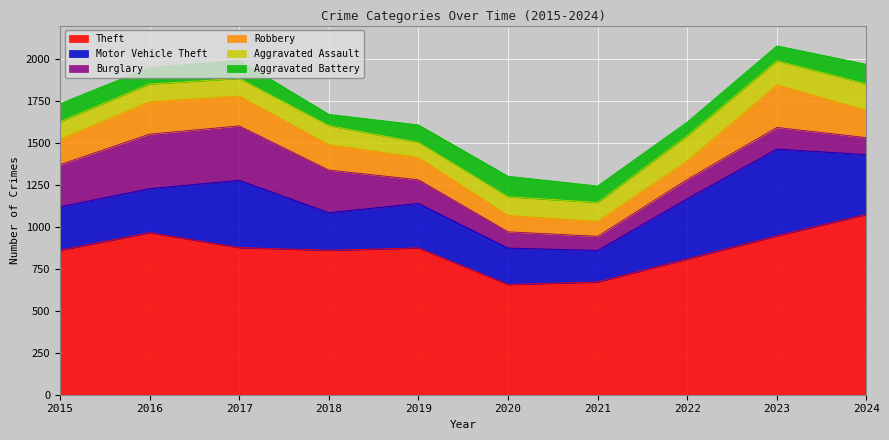

What is the difference between the Aggravated Assault values at 2018 and 2022?

37